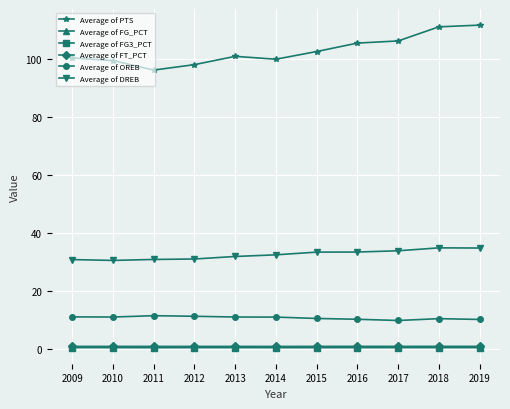

True or false: Average of FG_PCT and Average of PTS cross at least once.

False